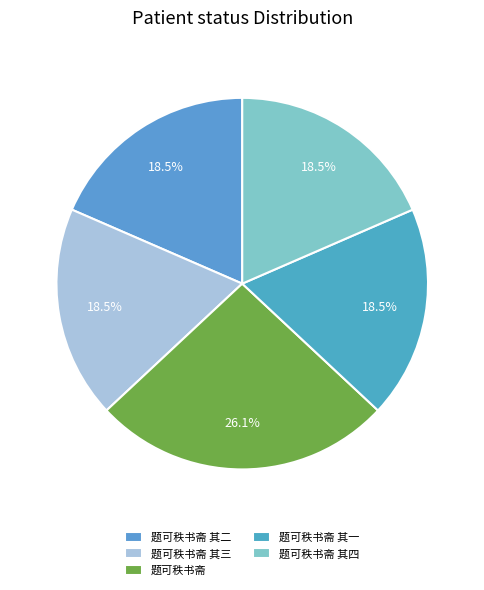

How much of the chart is everything except 题可秩书斋?

73.9%